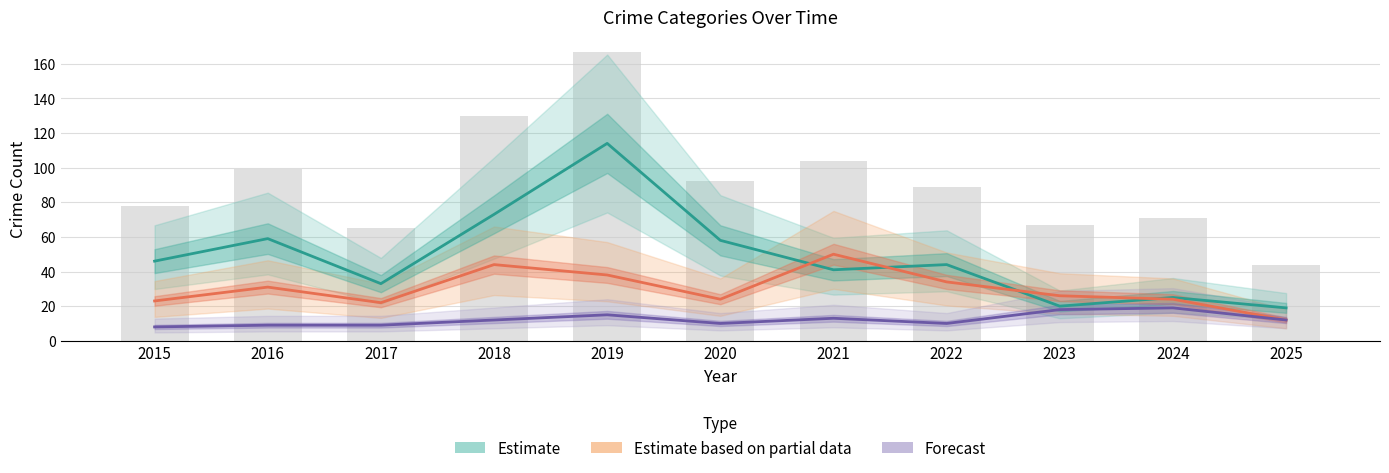

At how many categories does at least one series exceed 109?

2